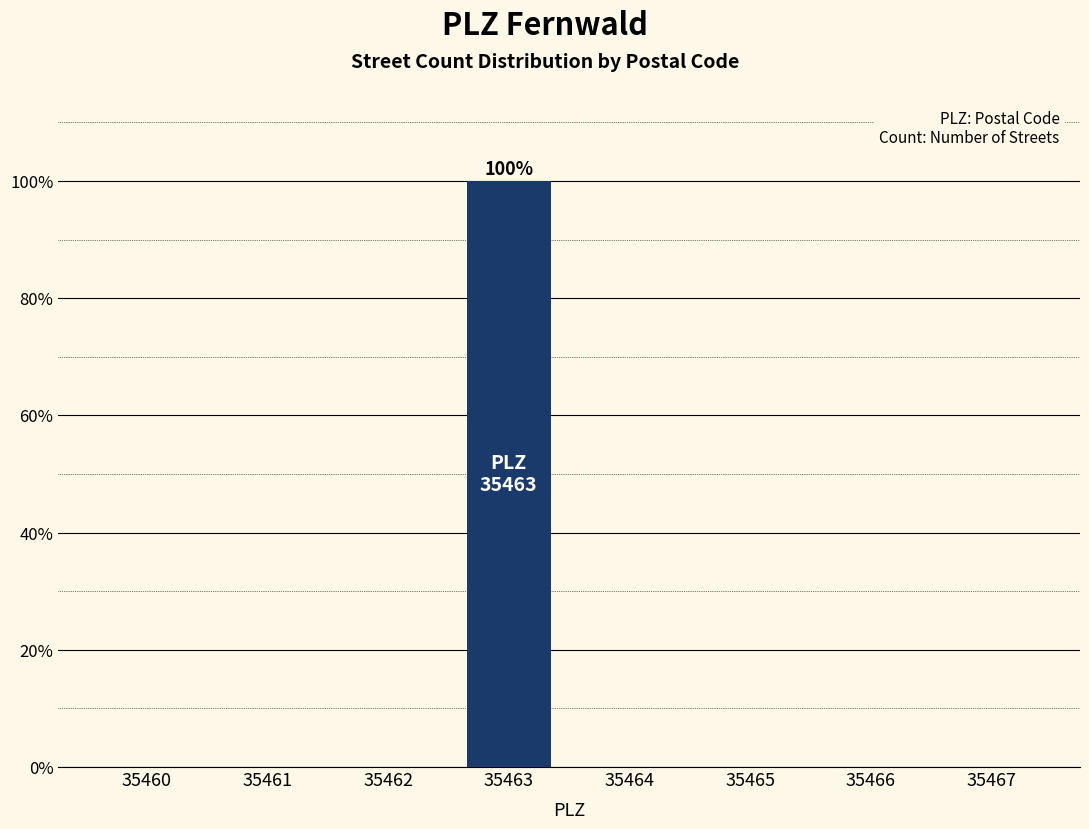

Which label corresponds to the largest value in the chart?

35463